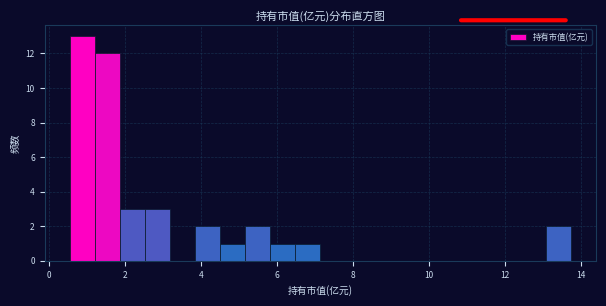

Read against the x-axis, roughly where is the centre of the tallest bar?

0.8